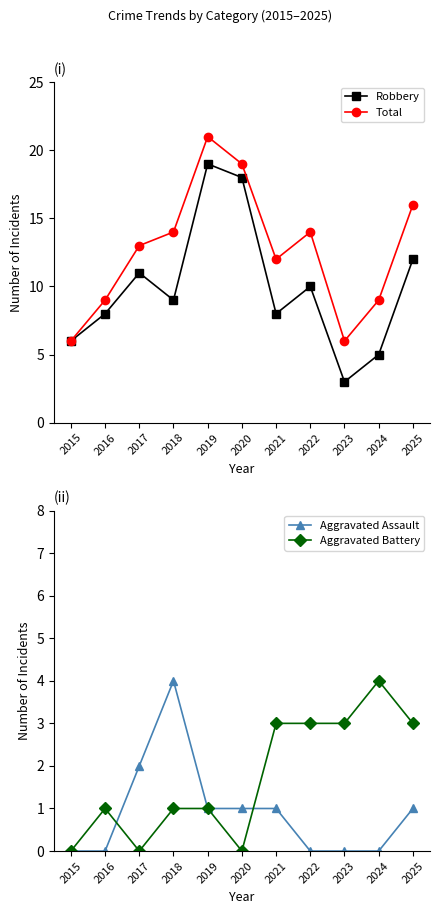

Reading left to right, transcribe all the data shown in this chart.

Robbery: 6	8	11	9	19	18	8	10	3	5	12
Total: 6	9	13	14	21	19	12	14	6	9	16
Aggravated Assault: 0	0	2	4	1	1	1	0	0	0	1
Aggravated Battery: 0	1	0	1	1	0	3	3	3	4	3